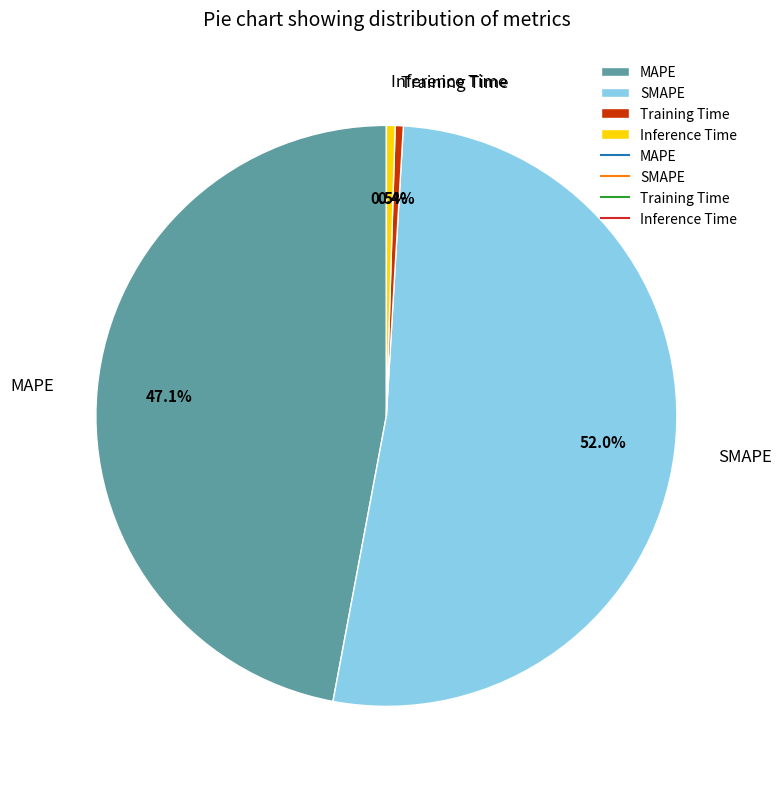

To the nearest percent, what is the difference between the largest and smallest slice percentages?

52%